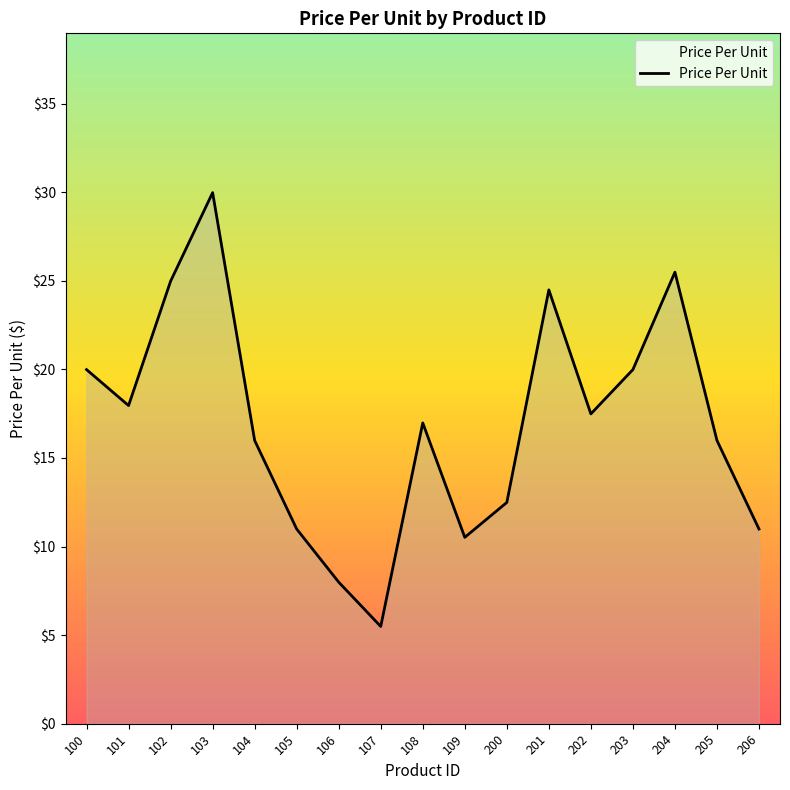

The chart shows a value of 20.0 at 100. True or false?

True